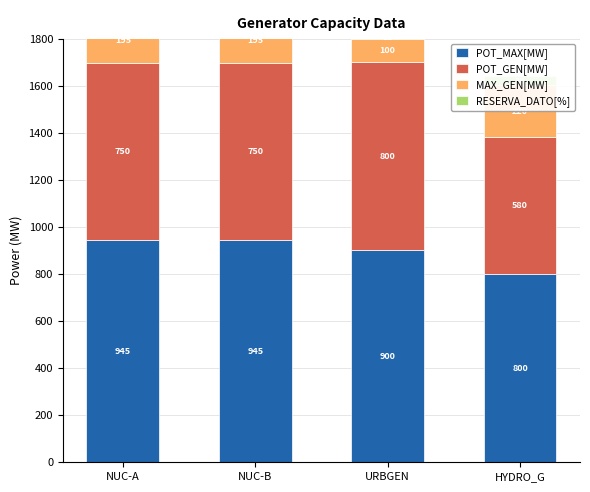

How many distinct data groups are displayed?

4